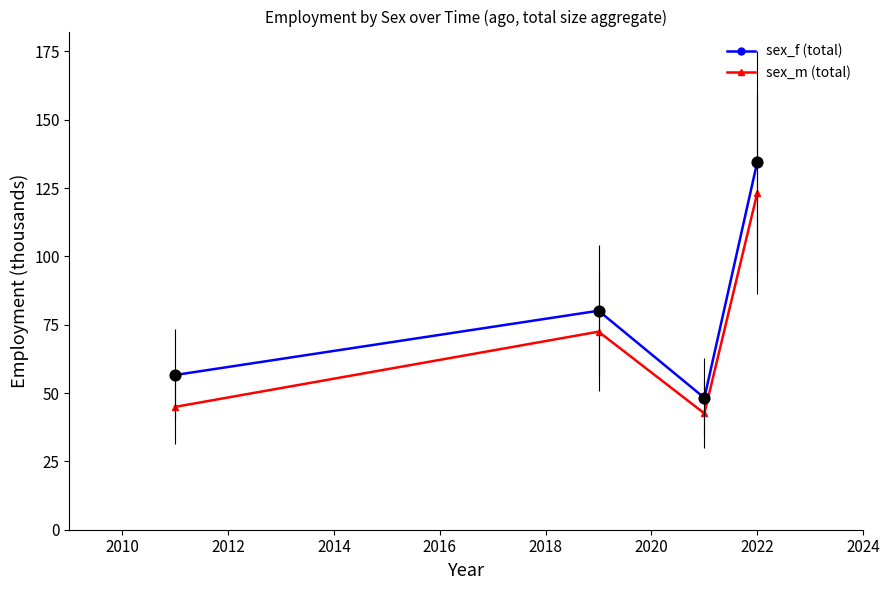

Which series has the largest total across all categories?

sex_f (total)